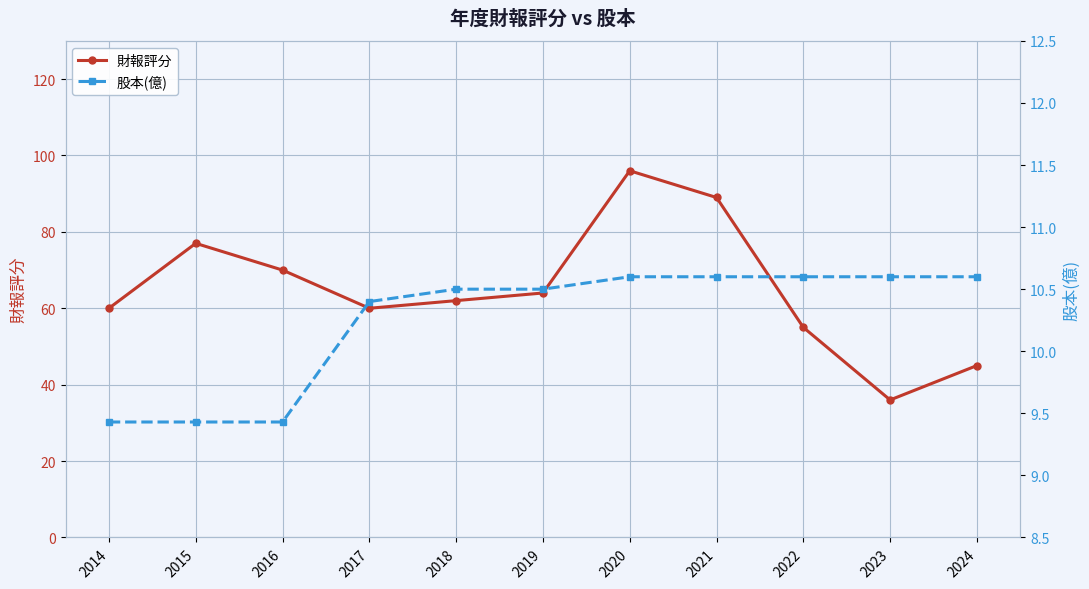

List the series in order of their peak value, lowest first.

股本(億), 財報評分